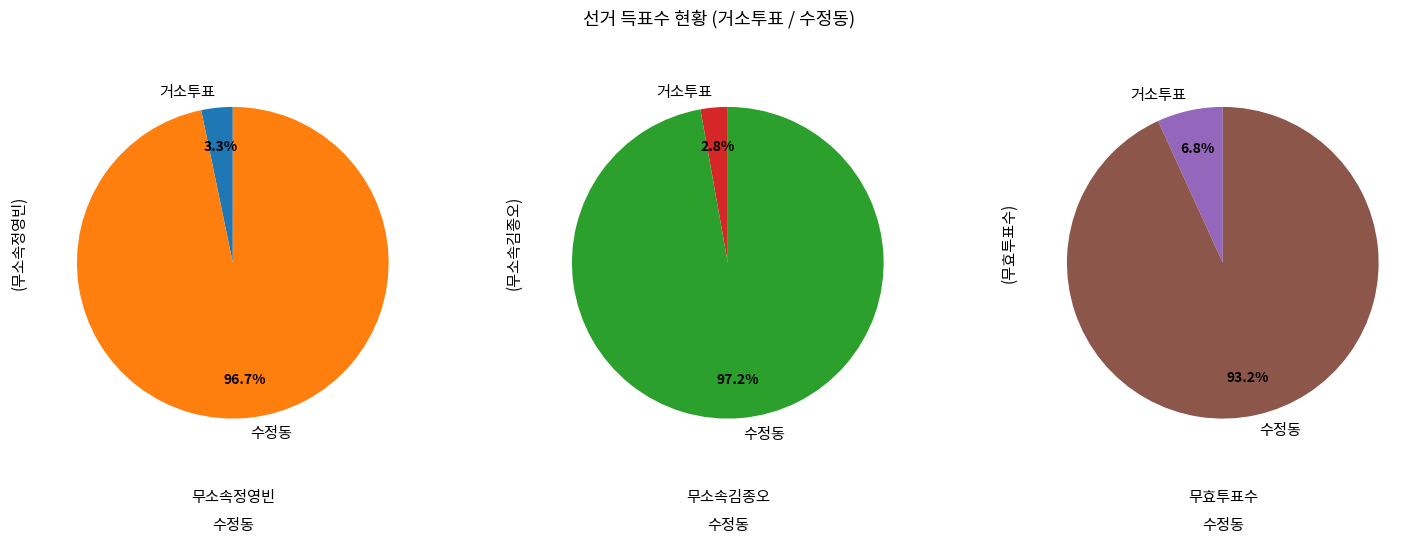

What is the smallest slice in the pie chart?

거소투표